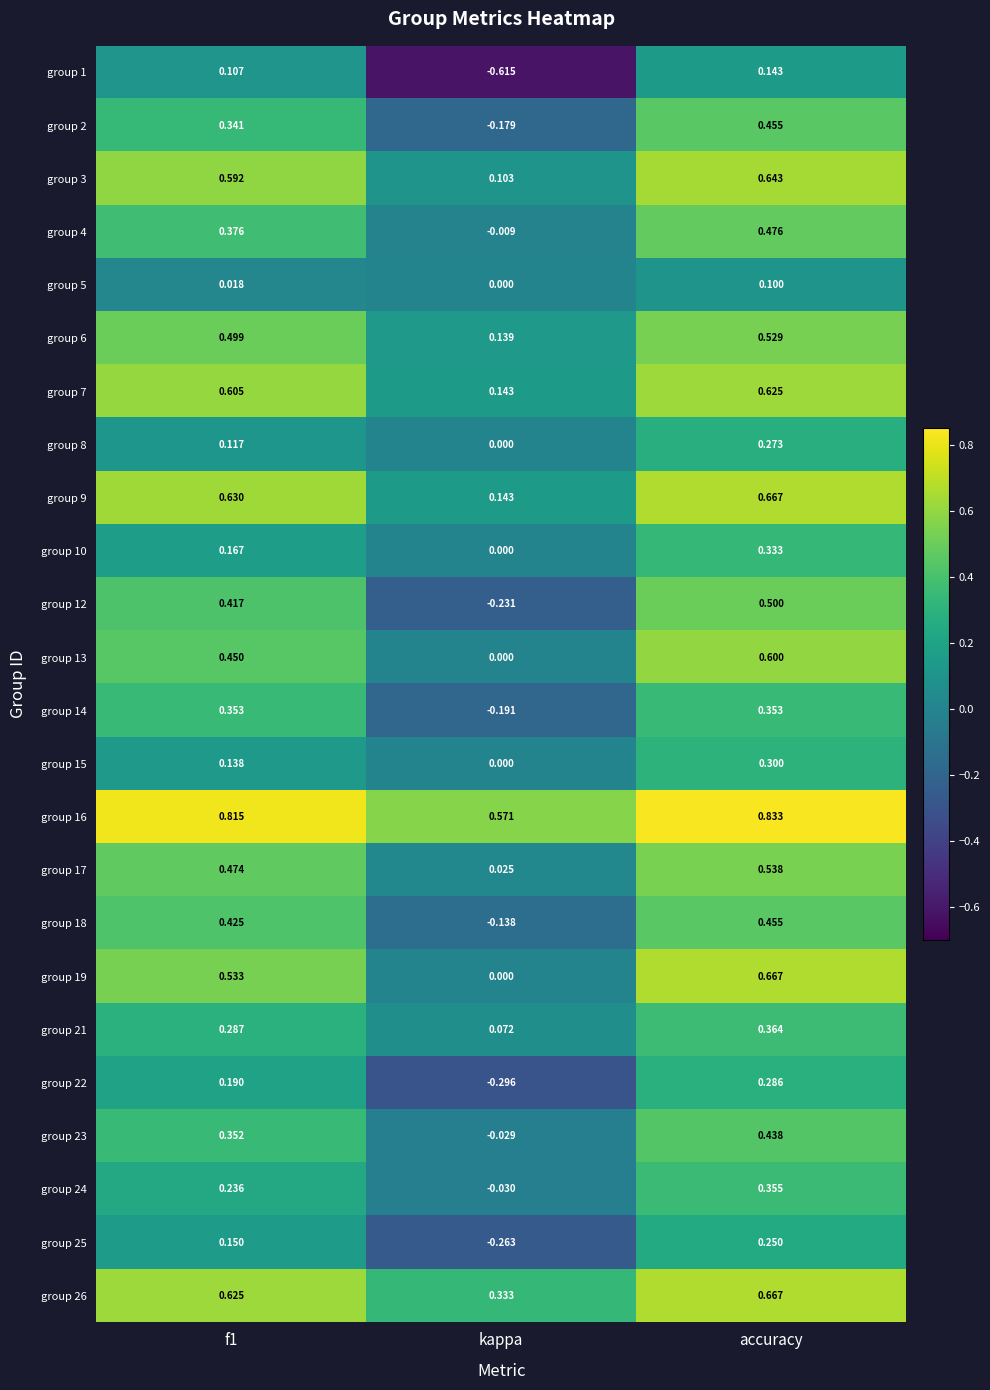

At which label does group 9 reach its peak?

accuracy